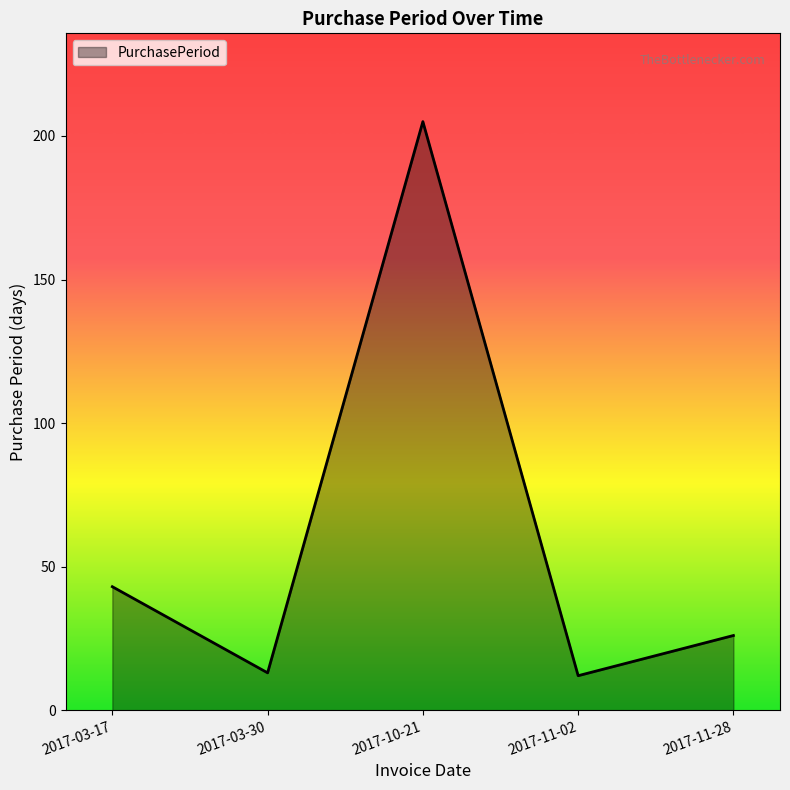

What is the change in value from 2017-10-21 to 2017-11-28?

-179